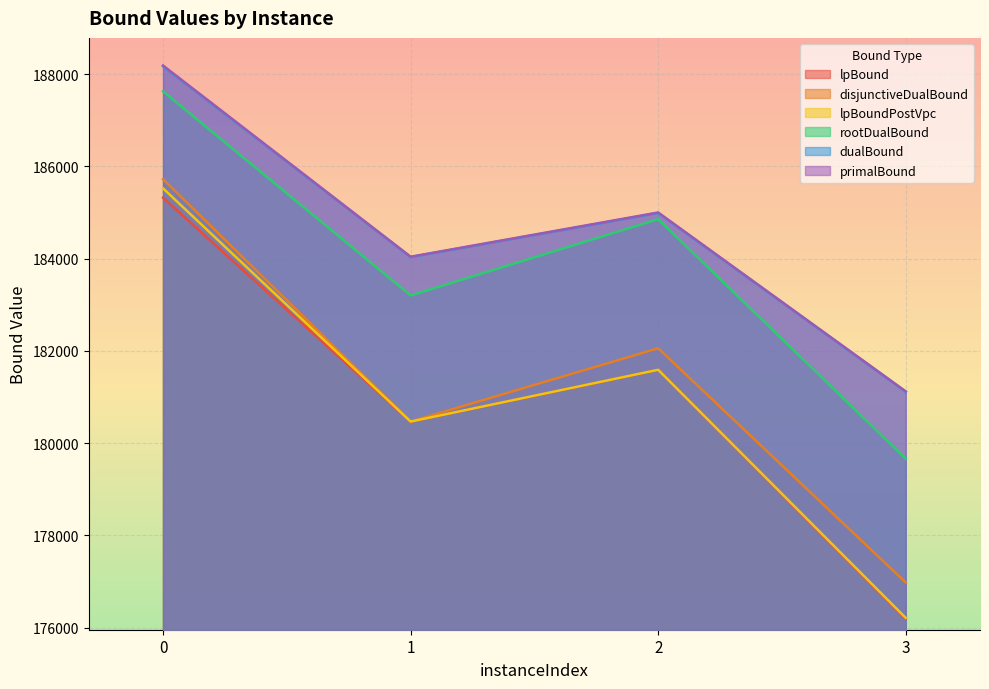

What is the minimum value for disjunctiveDualBound?

176981.4